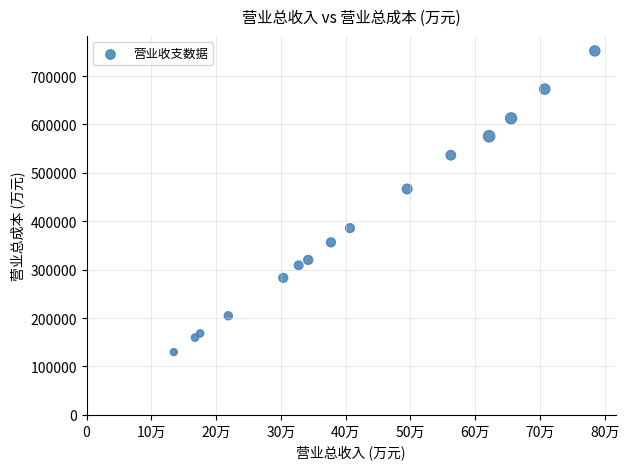

What Y value in the scatter plot is closest to 440742?

466689